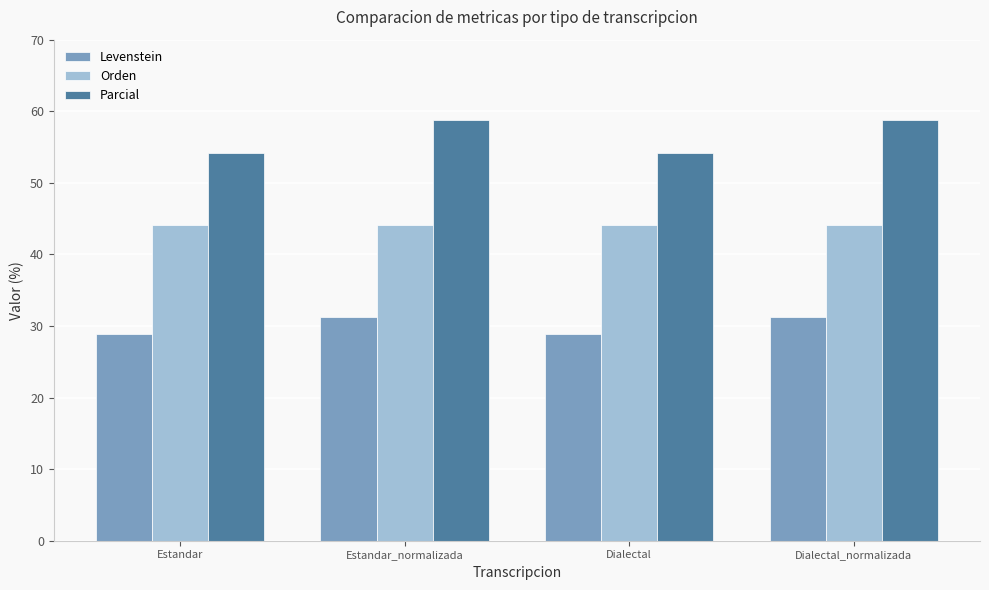

The Parcial series shows 54.2 at Estandar. True or false?

True